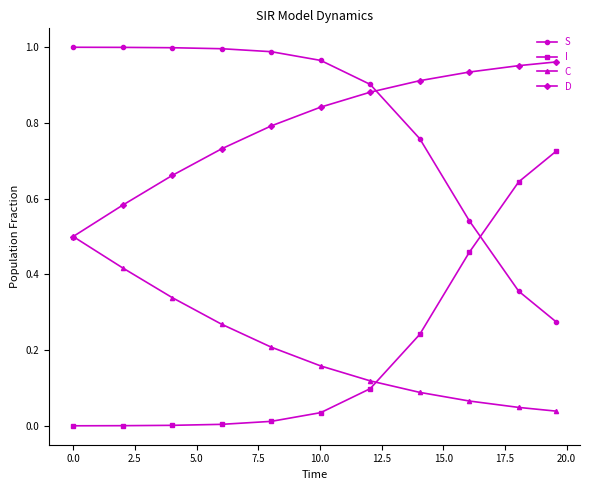

True or false: C and S intersect in this chart.

False